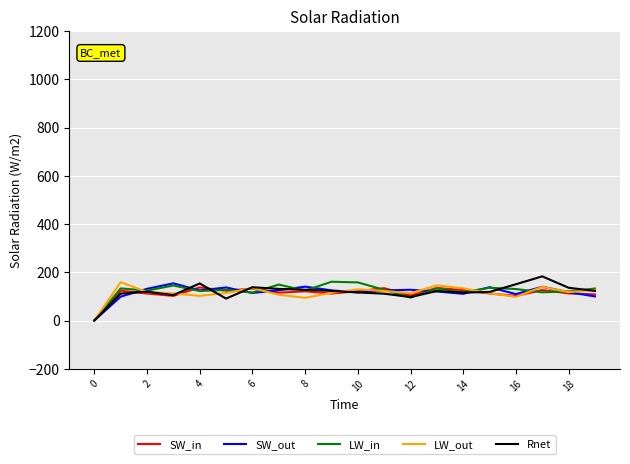

Does the chart have visible grid lines?

Yes